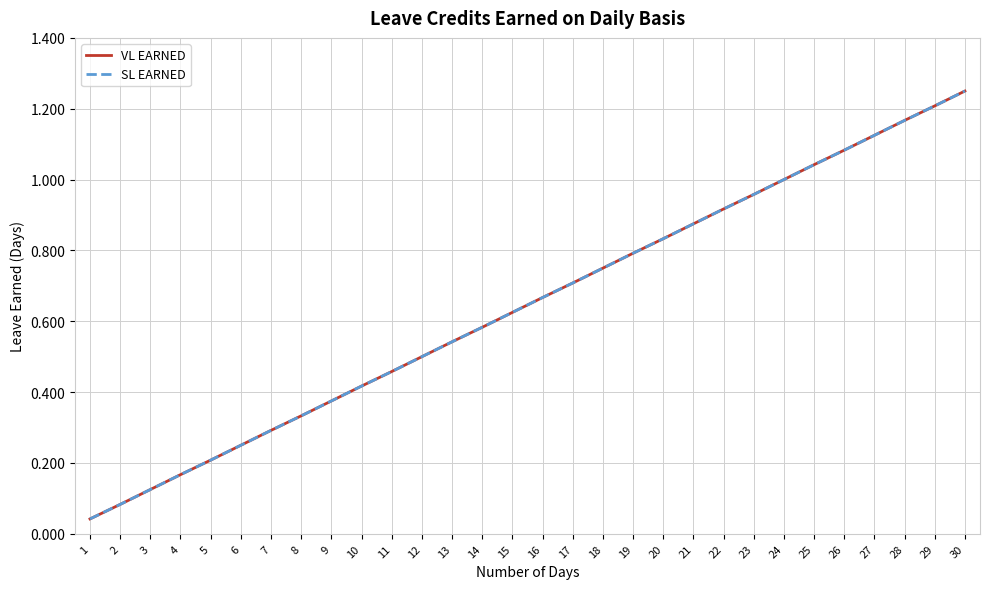

The VL EARNED series shows 1.2 at 29. True or false?

True